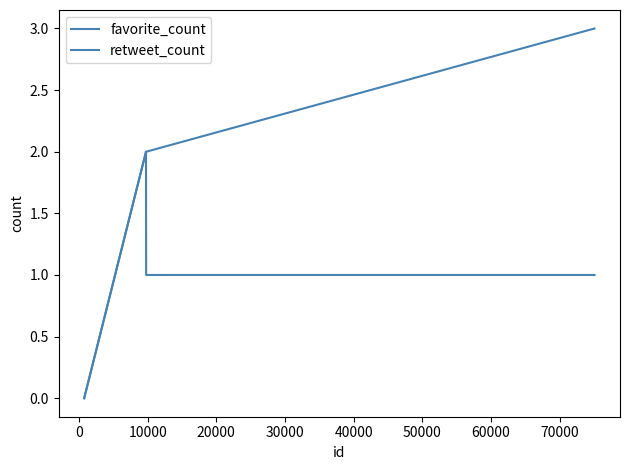

How many positive values does the retweet_count series have?

3